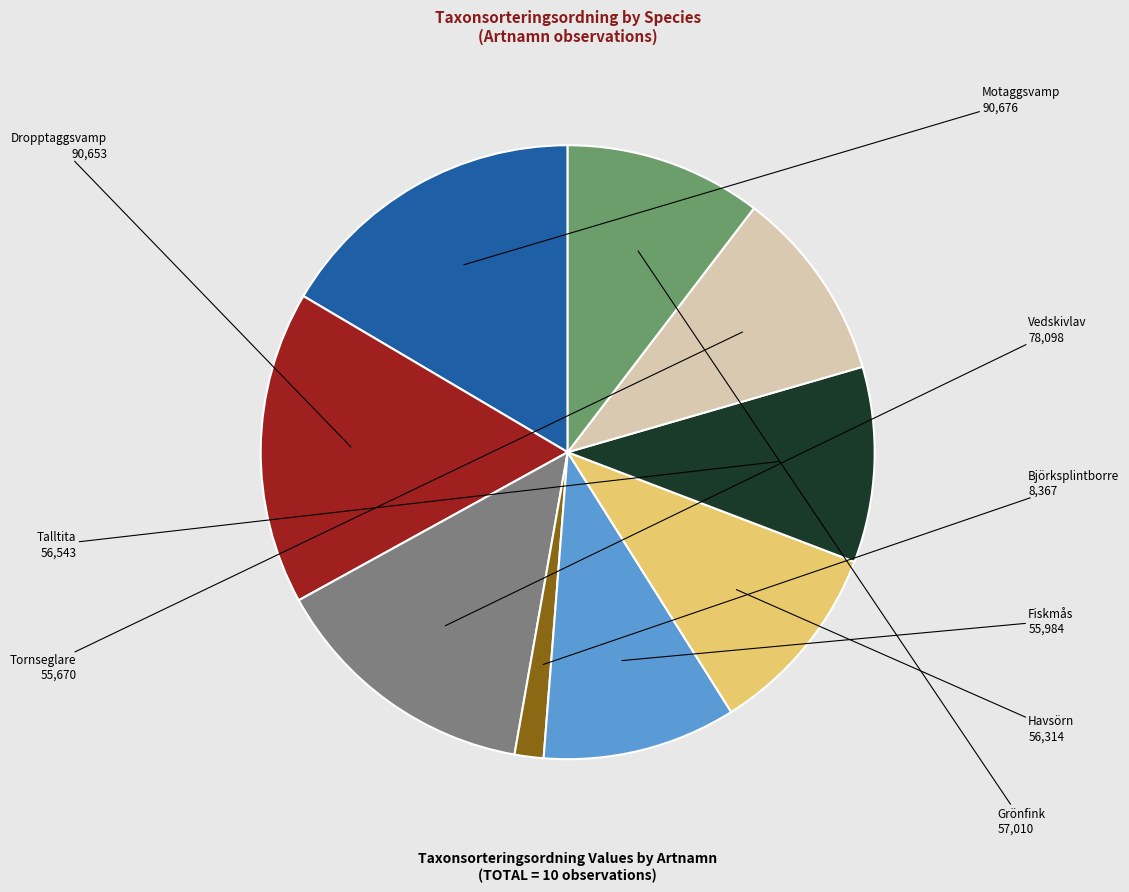

True or false: Björksplintborre accounts for 9% of the total.

False